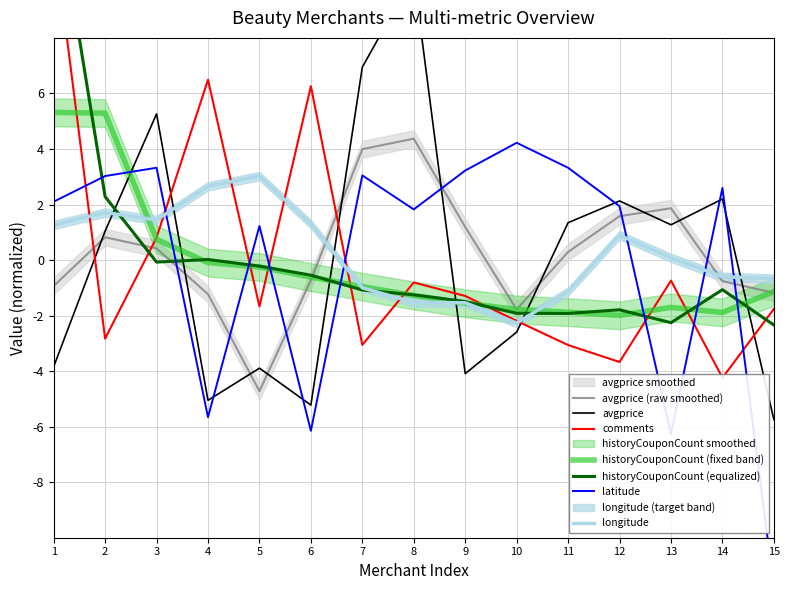

What is the lowest value of the longitude series?

-2.3